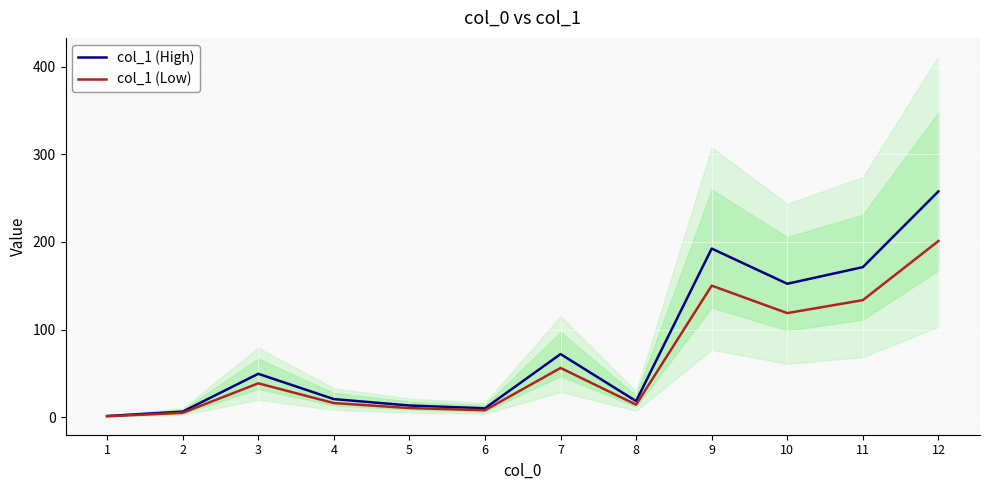

Is the value of col_1 (Low) at 6 greater than the value of col_1 (High) at 12?

No